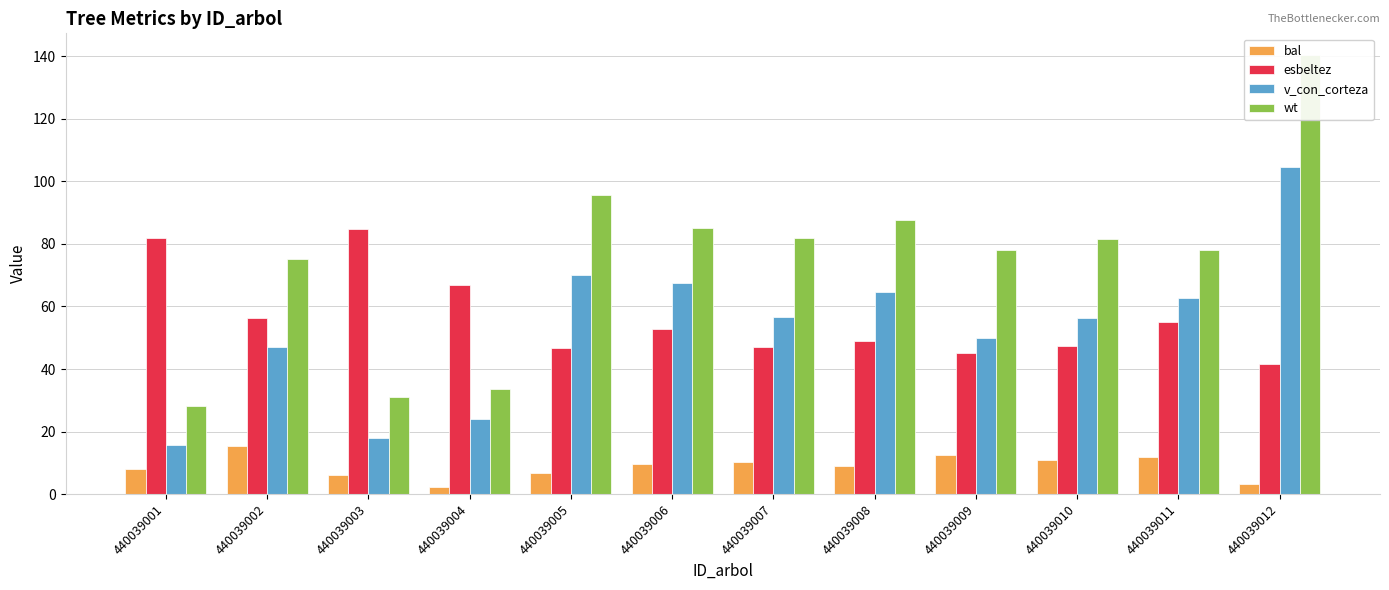

What is the sum of the v_con_corteza values at 440039005 and 440039008?

134.7